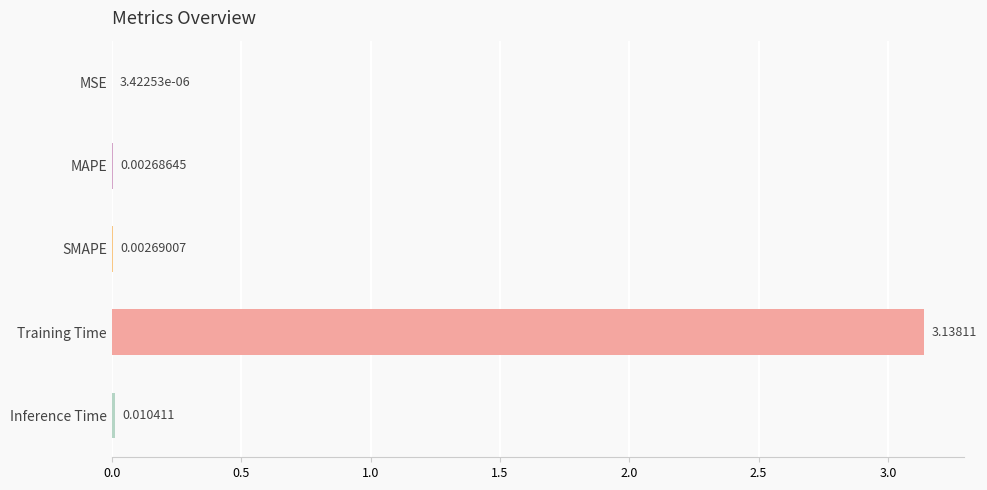

Which category has the highest value across all series?

Training Time